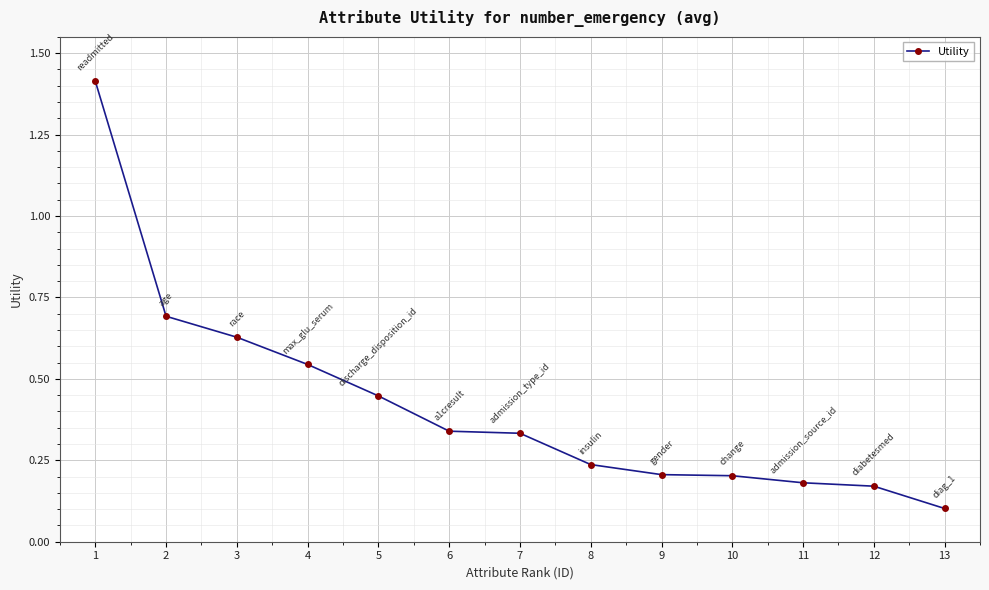

The chart shows a value of 0.2 at 4. True or false?

False